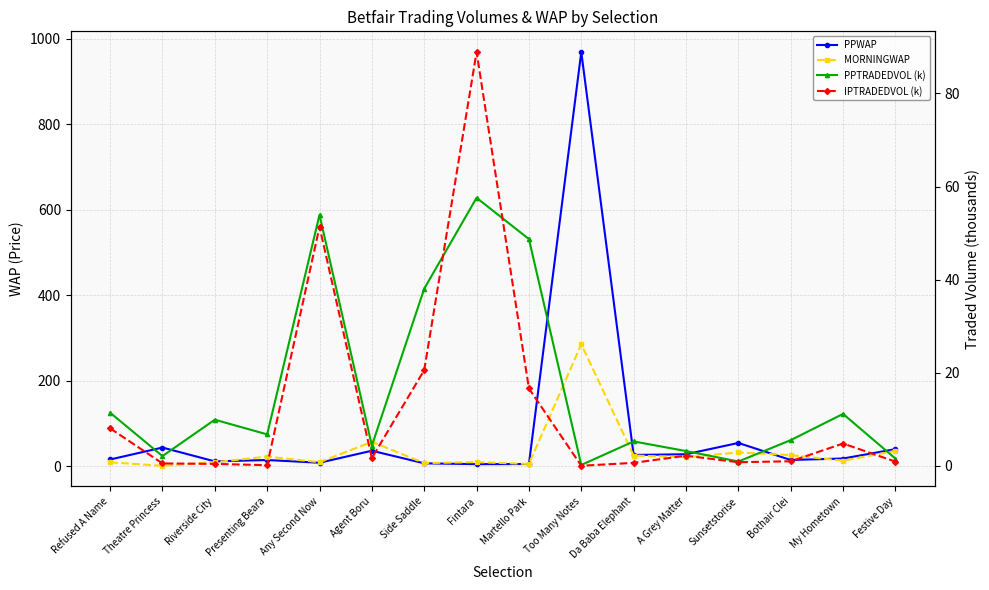

After their last crossing, which series has the higher values: IPTRADEDVOL (k) or PPWAP?

PPWAP